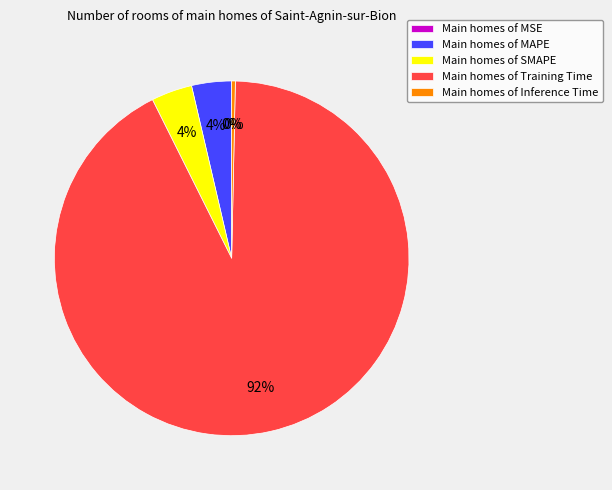

Is there any slice that represents more than half of the pie?

Yes